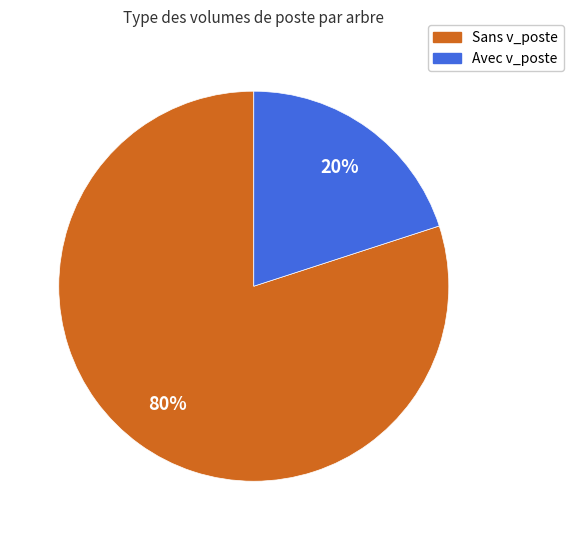

Is it true that Avec v_poste is 20% of the pie?

True